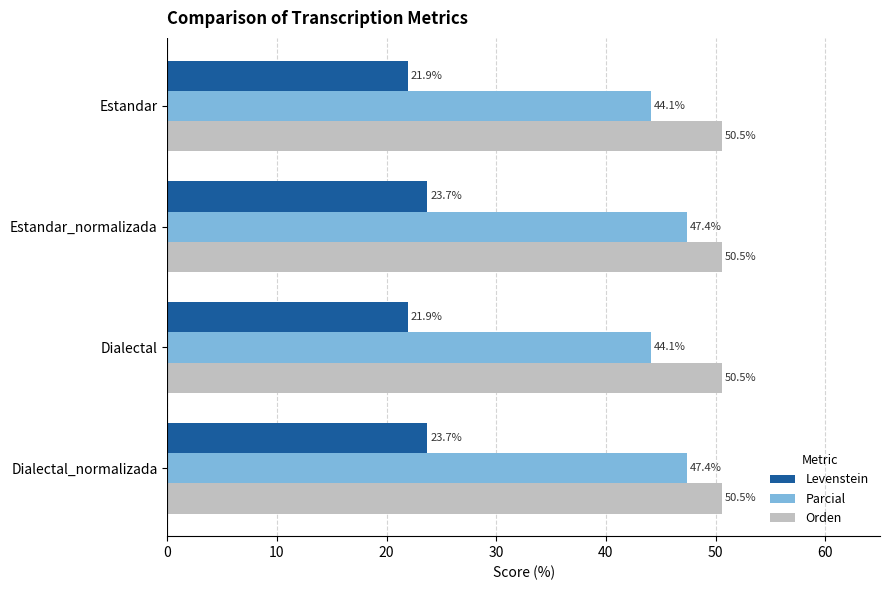

Read the Parcial value at Dialectal_normalizada.

47.4